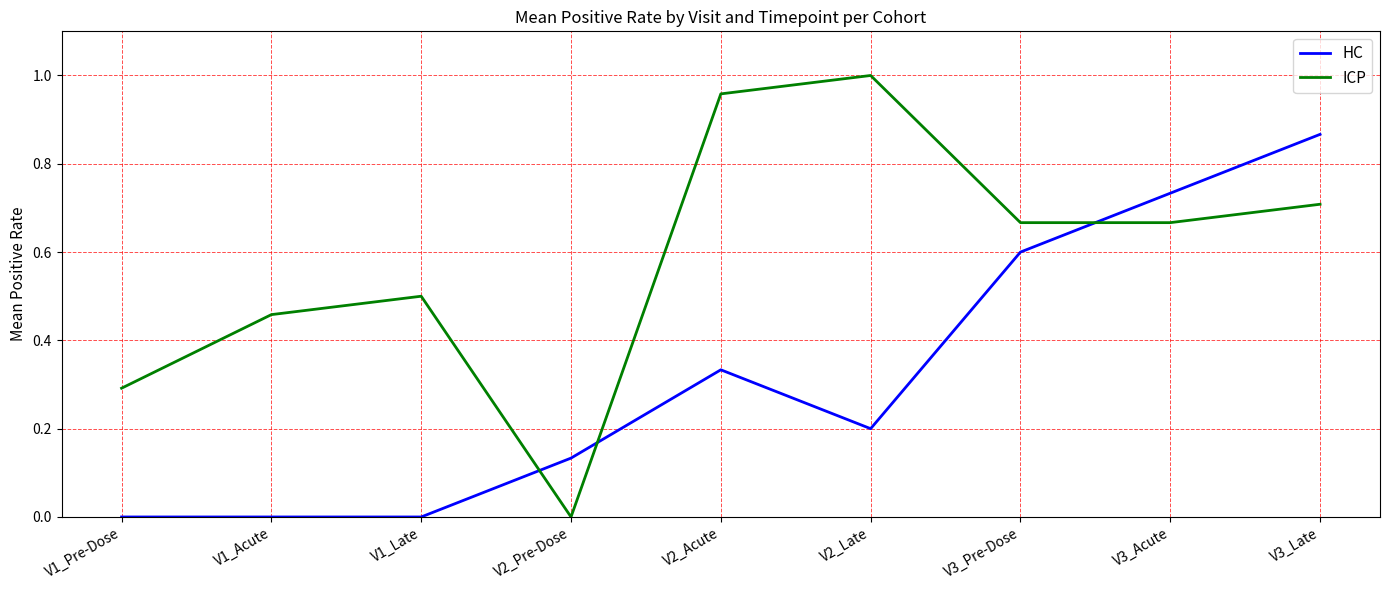

Where is ICP nearest to the value 0?

V2_Pre-Dose